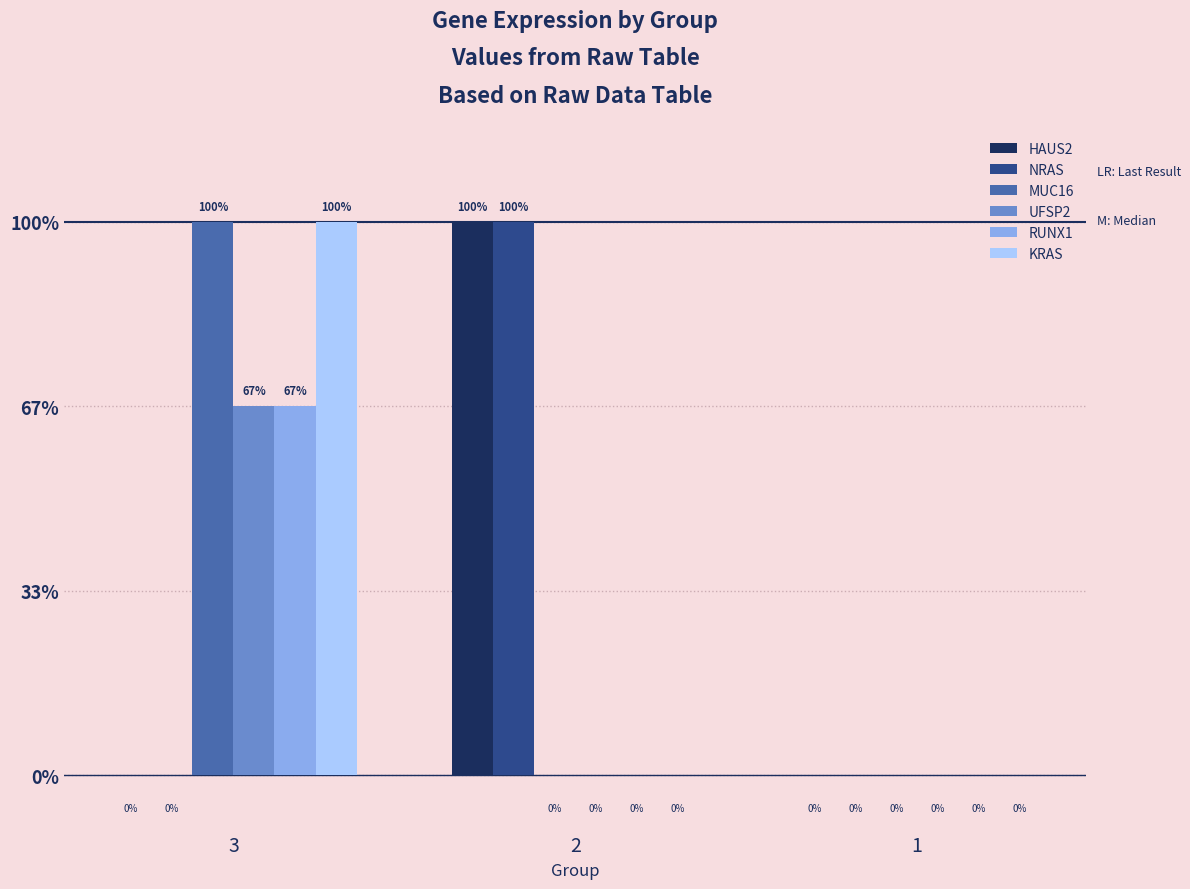

Does the chart contain stacked bars?

No